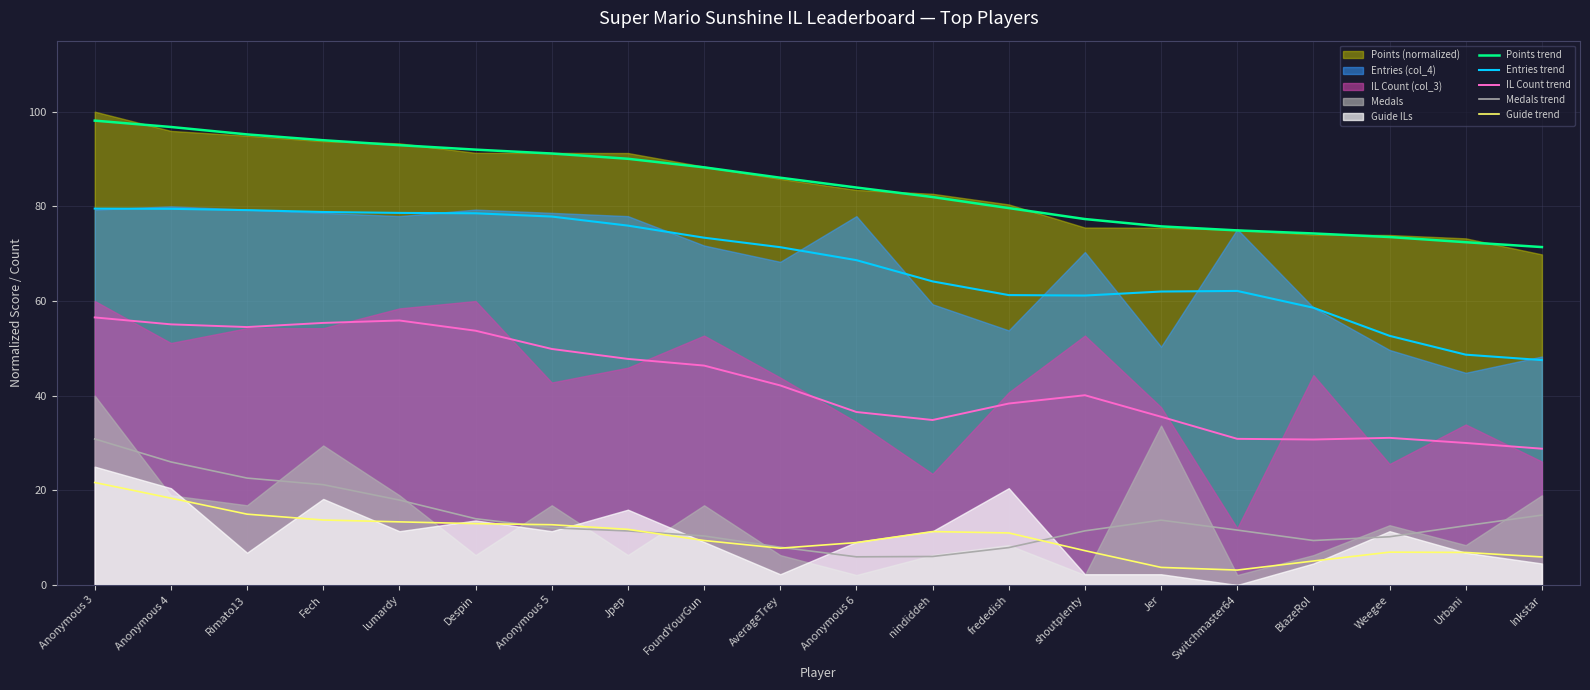

True or false: IL Count trend and Entries trend intersect in this chart.

False